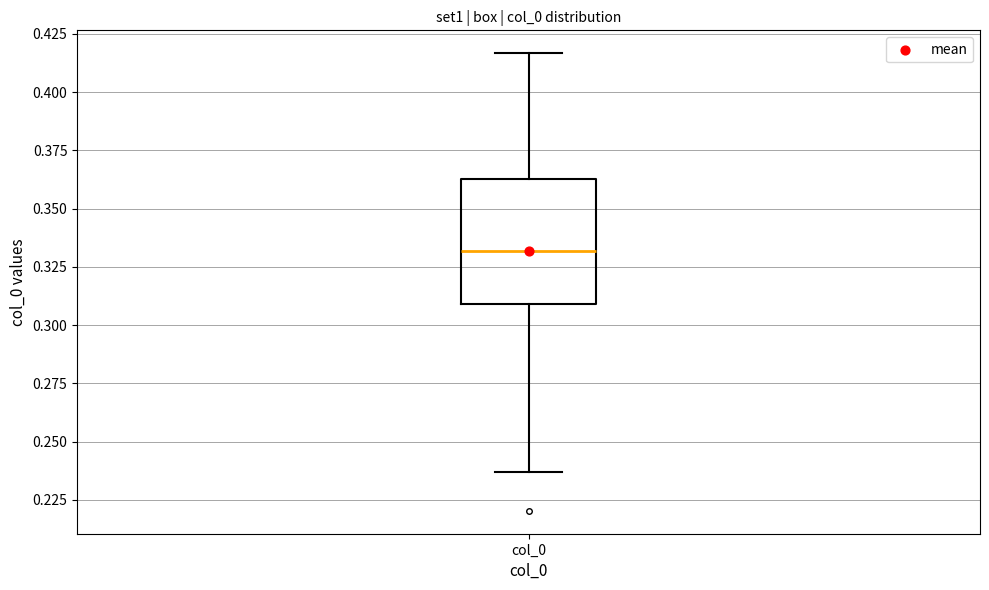

Transcribe this box plot: give where the median line is, the range the box spans, and where the two whiskers end, as read against the y-axis. The values are not printed on the chart, so give them approximately, as read against the axis.

median 0.330, box 0.310 to 0.365, whiskers 0.235 to 0.415